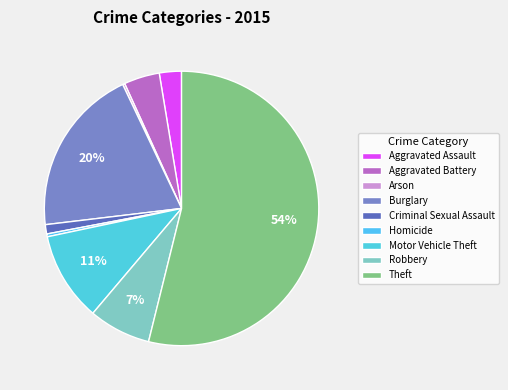

Count the number of slices in the pie.

9